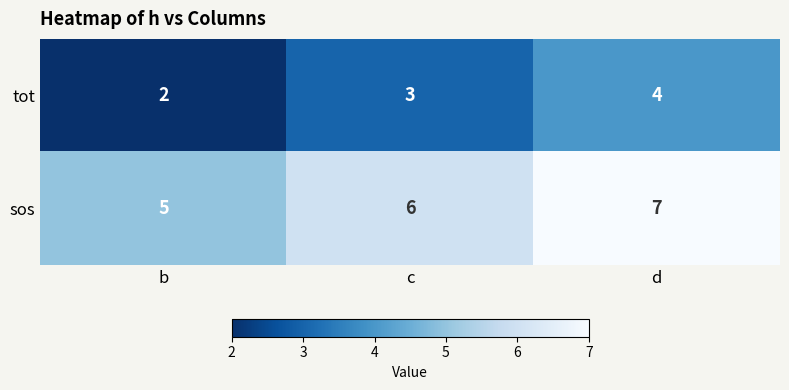

What is the smallest value displayed?

2